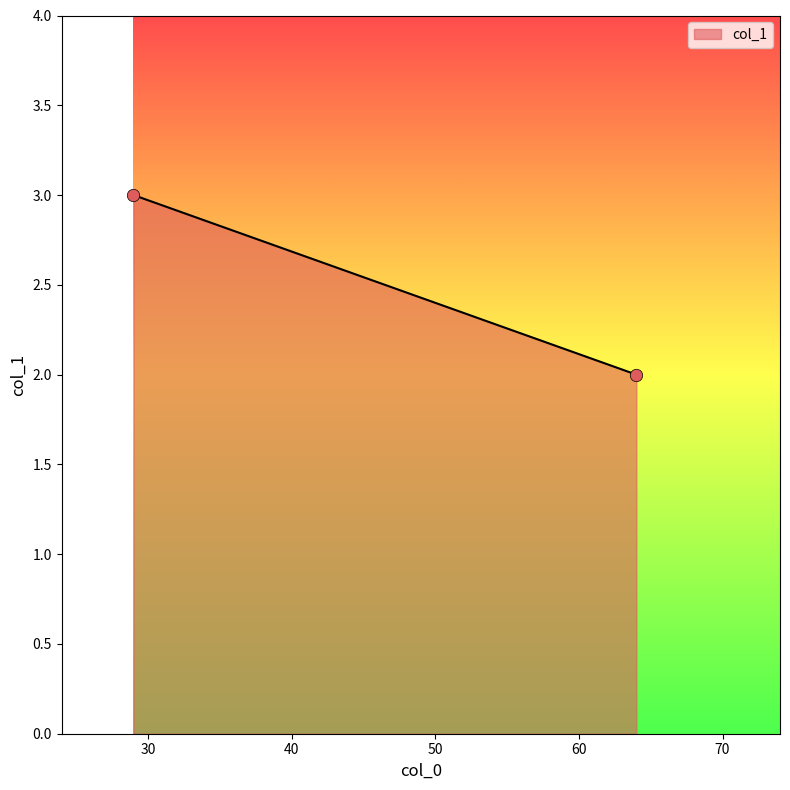

What is the average X value?

46